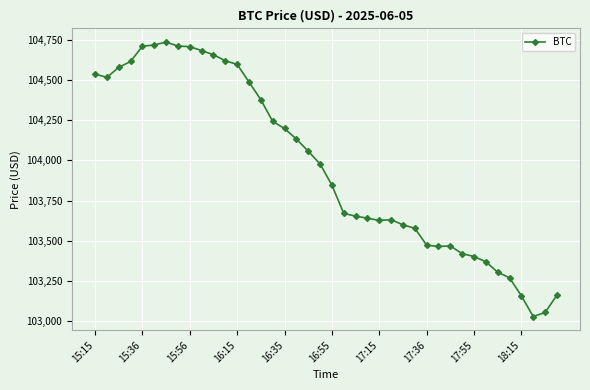

What is the minimum value shown in the chart?

103028.6